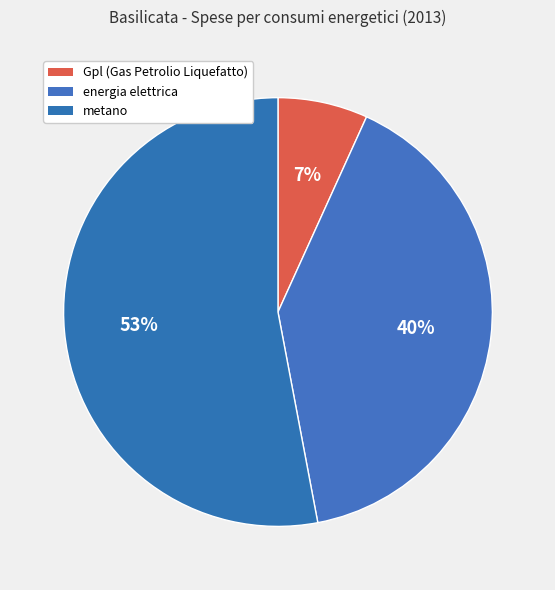

Is the sum of energia elettrica and Gpl (Gas Petrolio Liquefatto) greater than half?

No